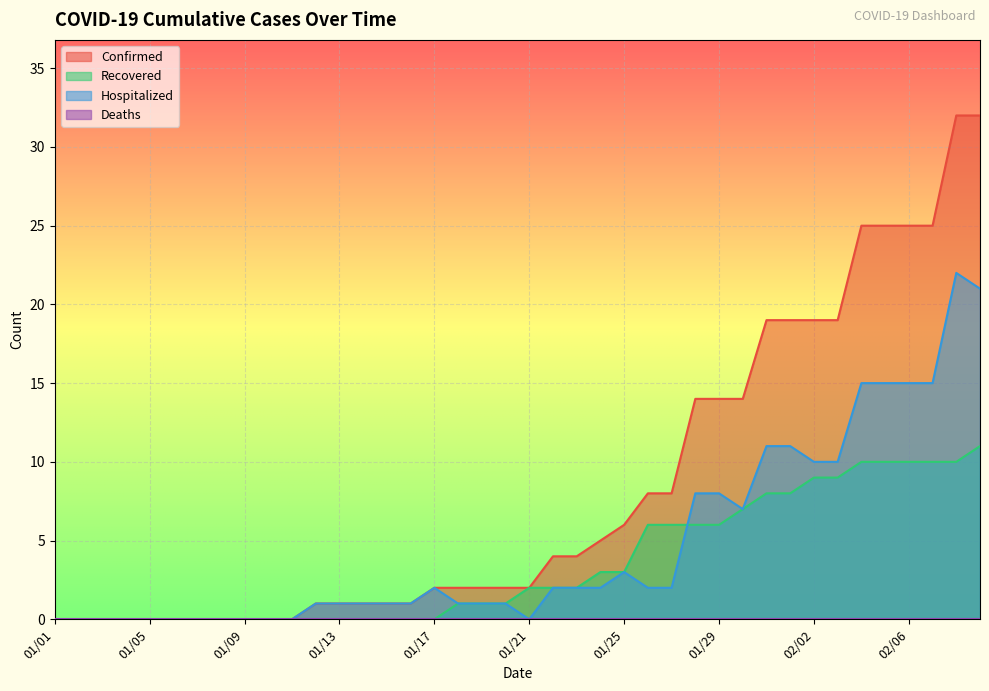

Between 01/29 and 02/01, which series saw the biggest shift?

Confirmed